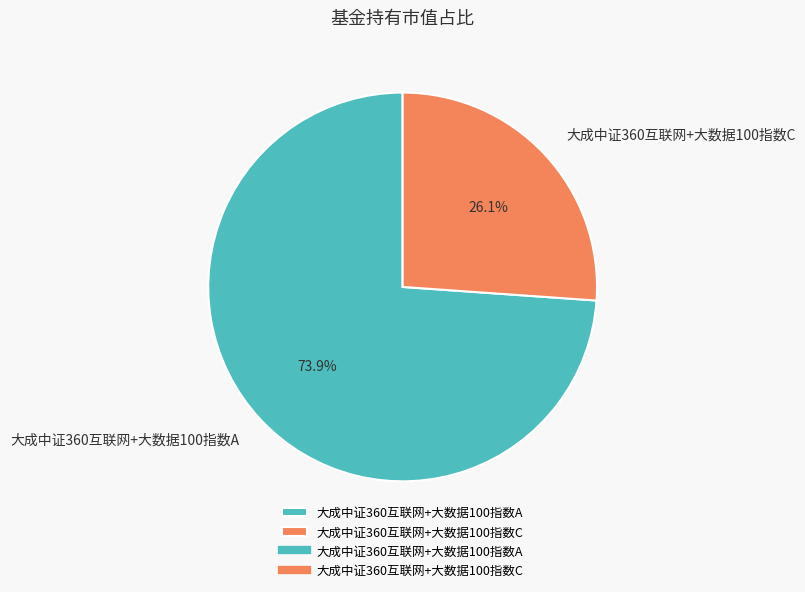

To the nearest percent, what is the average slice percentage?

50%